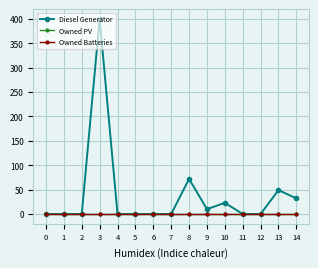

Which series has the largest total across all categories?

Diesel Generator